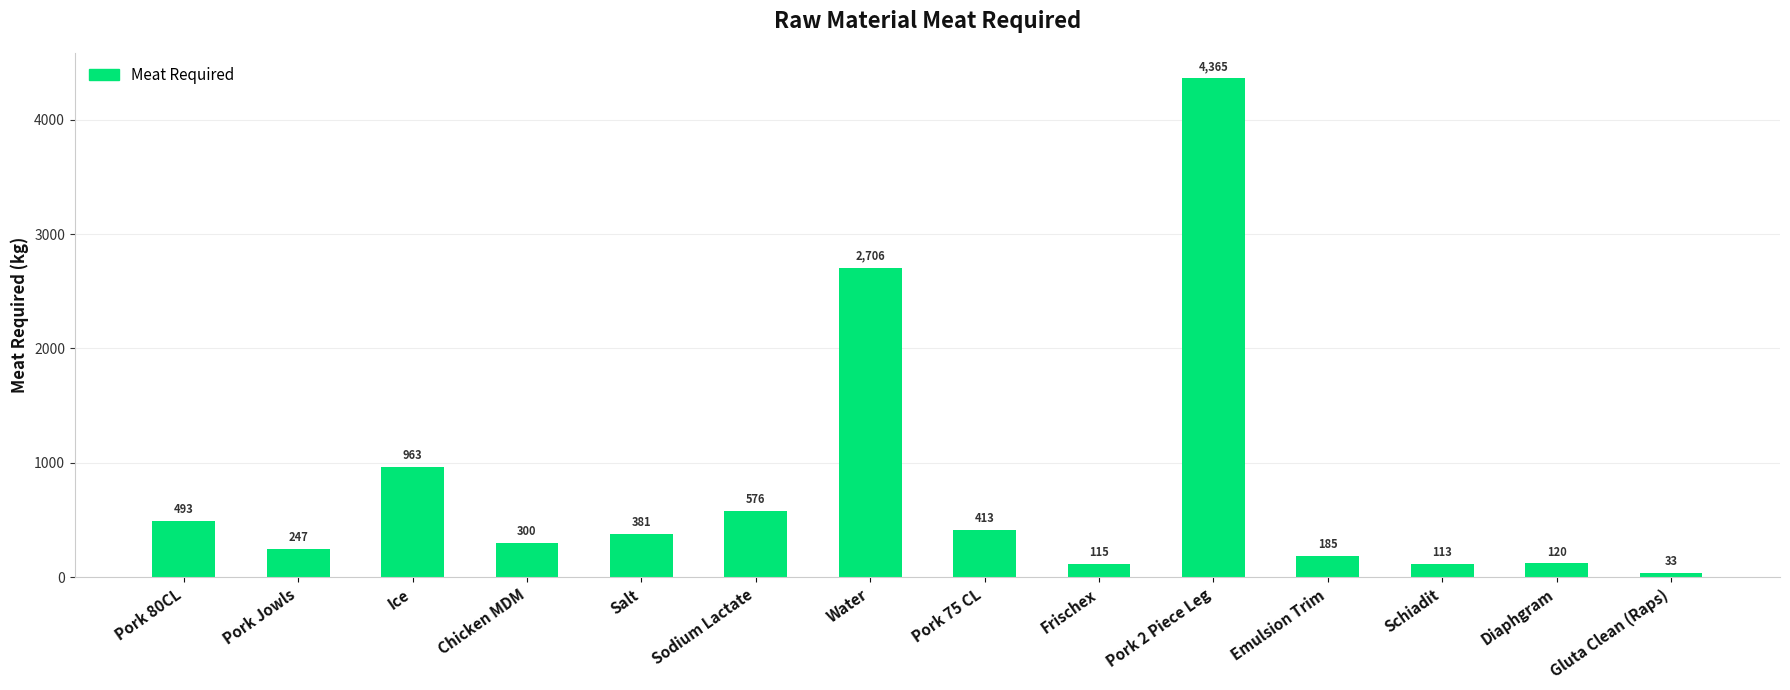

Rank the categories by value from highest to lowest.

Pork 2 Piece Leg, Water, Ice, Sodium Lactate, Pork 80CL, Pork 75 CL, Salt, Chicken MDM, Pork Jowls, Emulsion Trim, Diaphgram, Frischex, Schiadit, Gluta Clean (Raps)